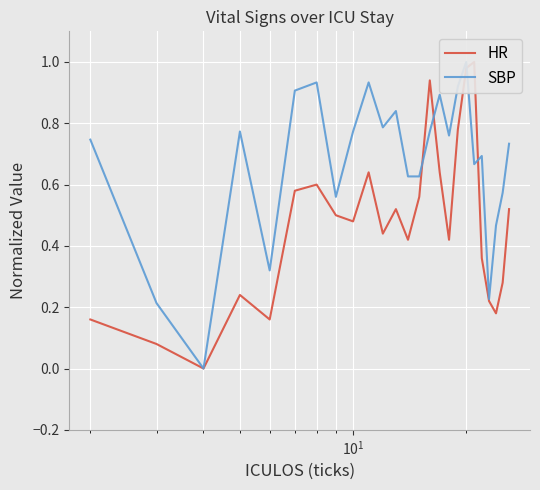

Which series has the largest range (max minus min)?

HR